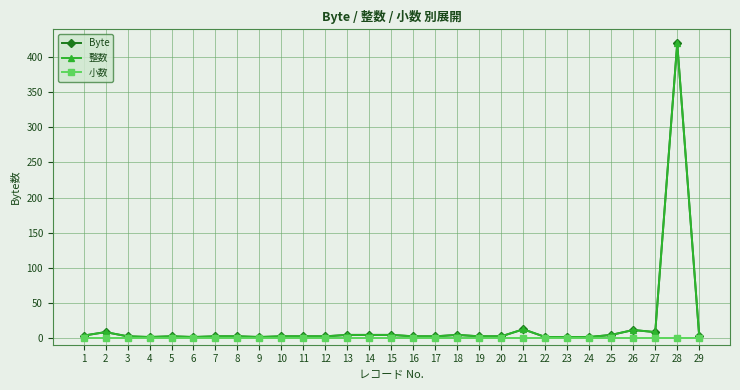

Is this an area chart (filled region under the line)?

No